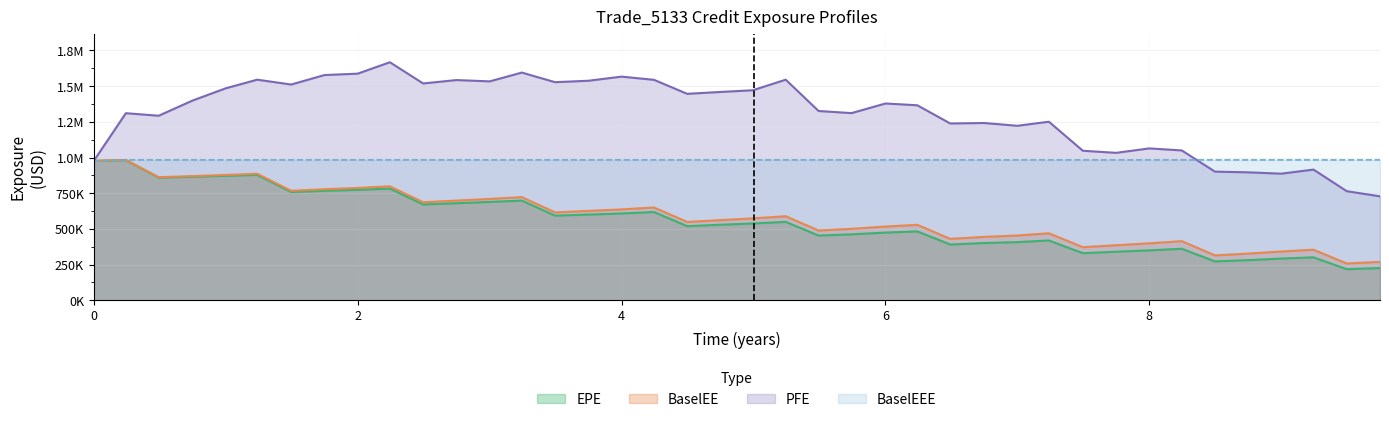

At which label is EPE closest to 599716?

3.74817